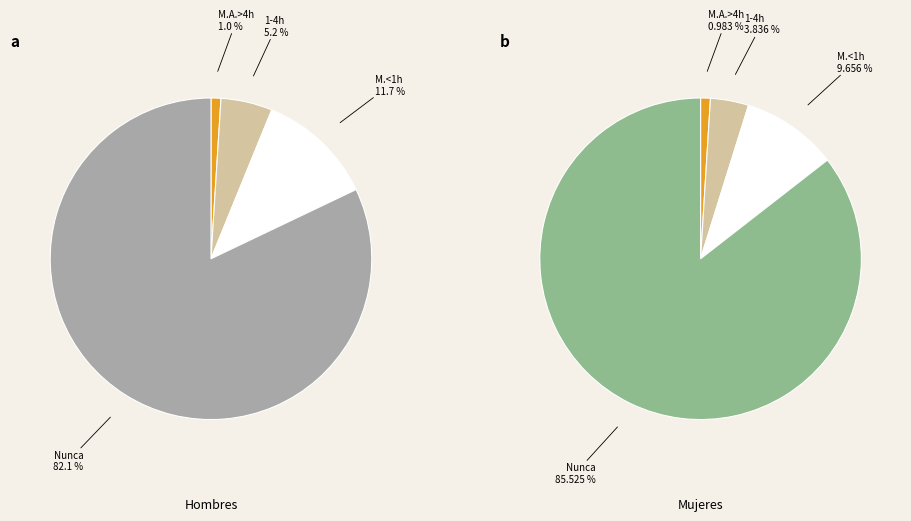

To the nearest percent, what is the difference between the largest and smallest slice percentages?

81%